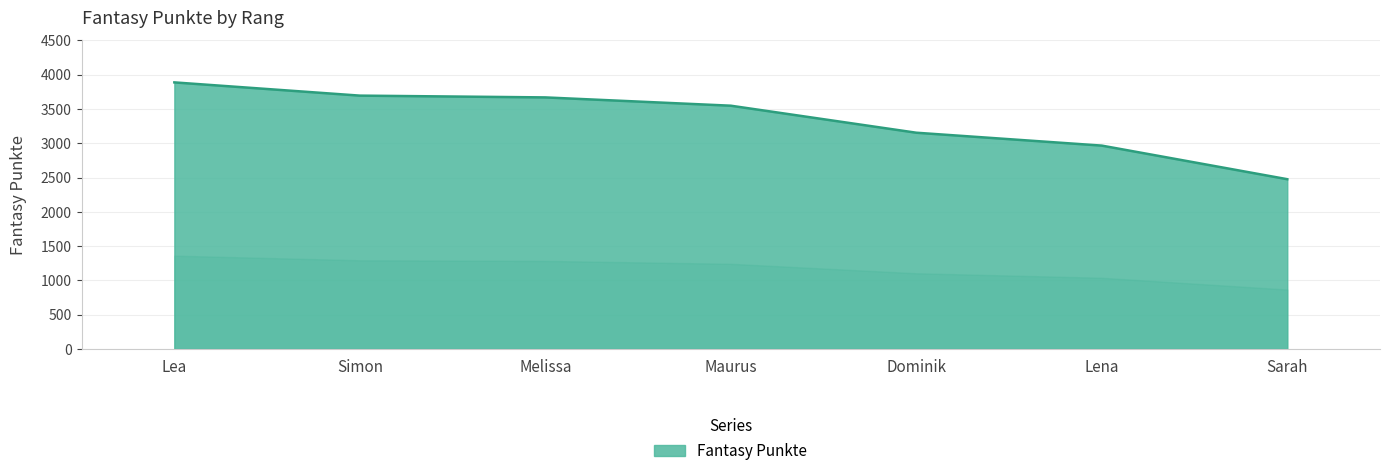

What is the change in value from Lea to Melissa?

-219